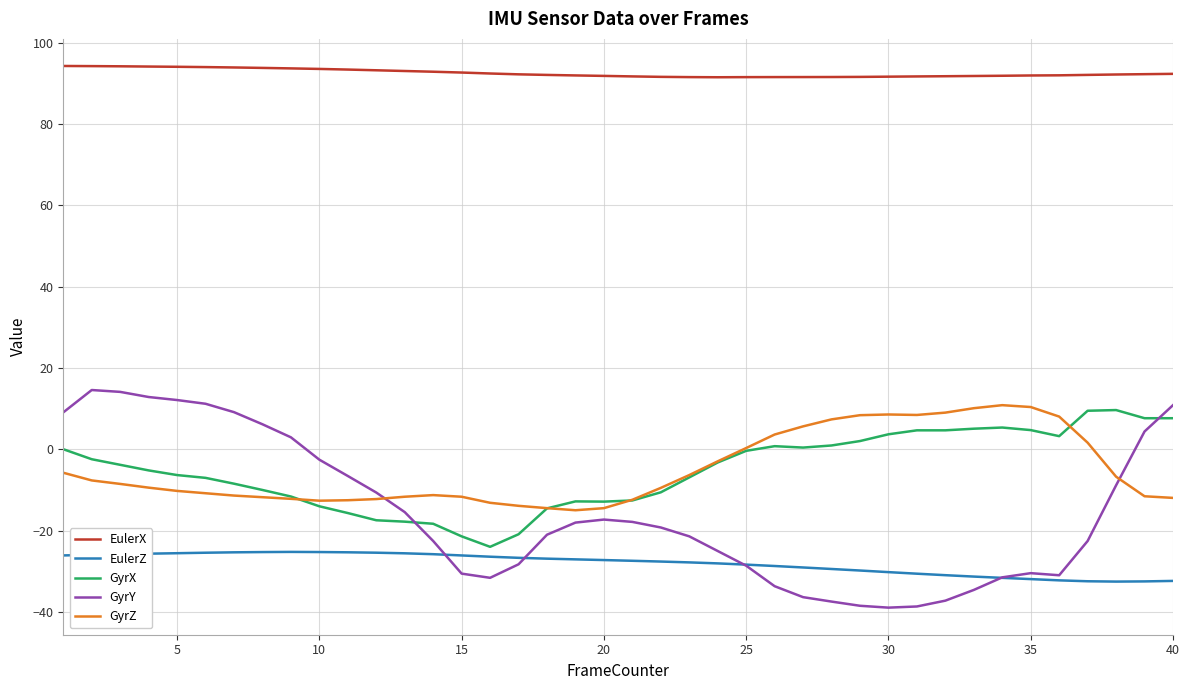

Which series has the largest range (max minus min)?

GyrY